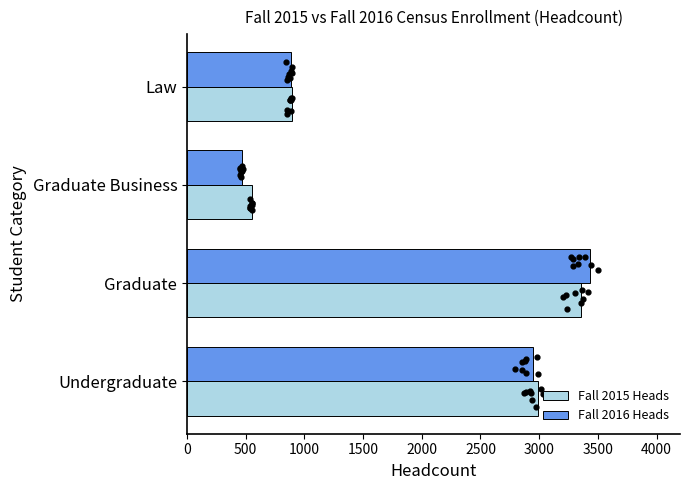

Which series has the largest Y range (max minus min)?

Fall 2016 Heads